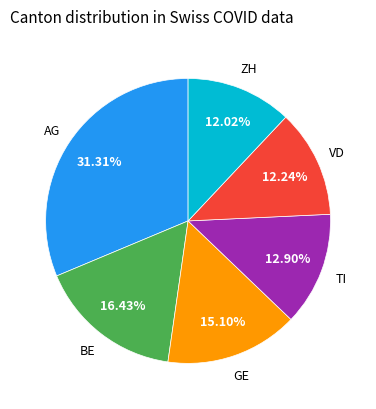

Which has a higher value, GE or TI?

GE